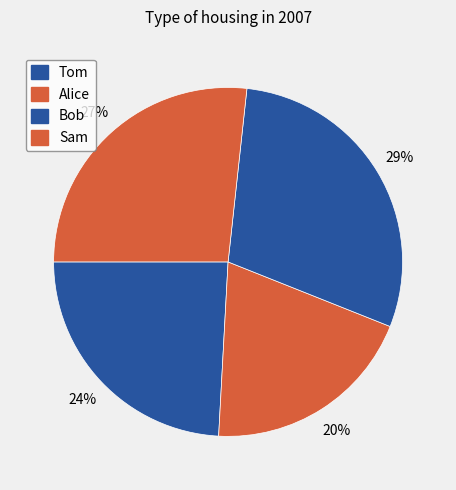

To the nearest percent, what percentage of the pie is Tom?

24%